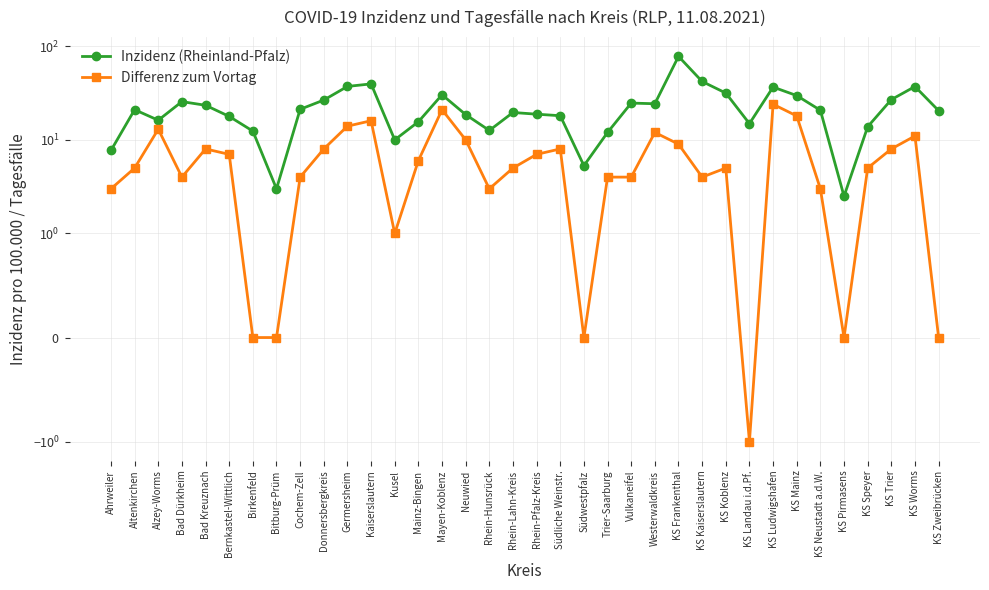

What are all the series names shown in the legend?

Inzidenz (Rheinland-Pfalz), Differenz zum Vortag